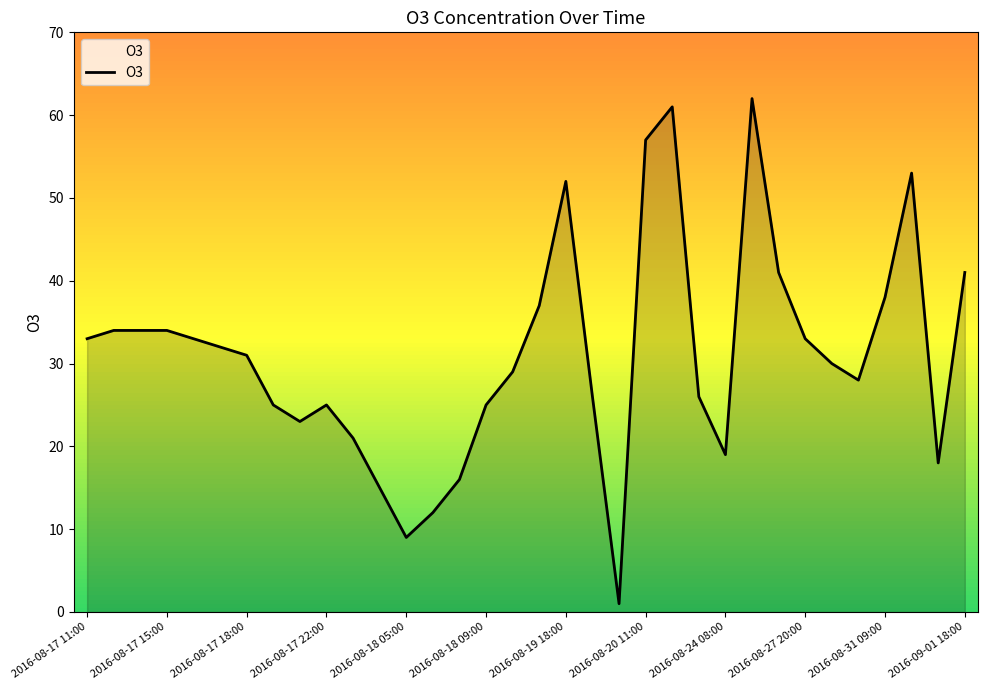

Count the number of categories in the chart.

34